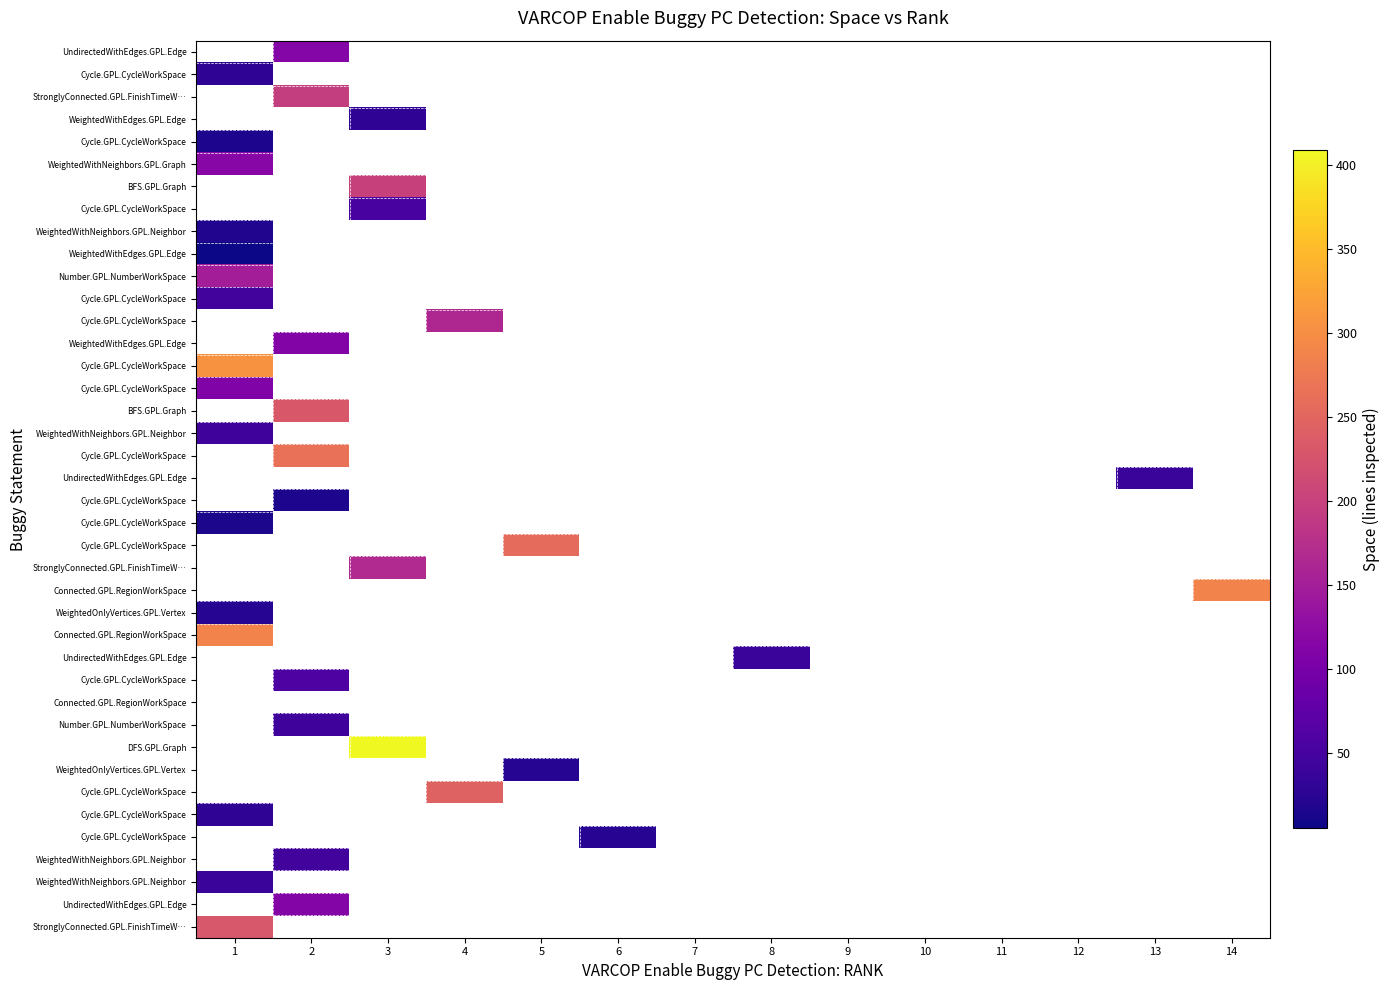

Which has a higher value, 8 or 3?

3